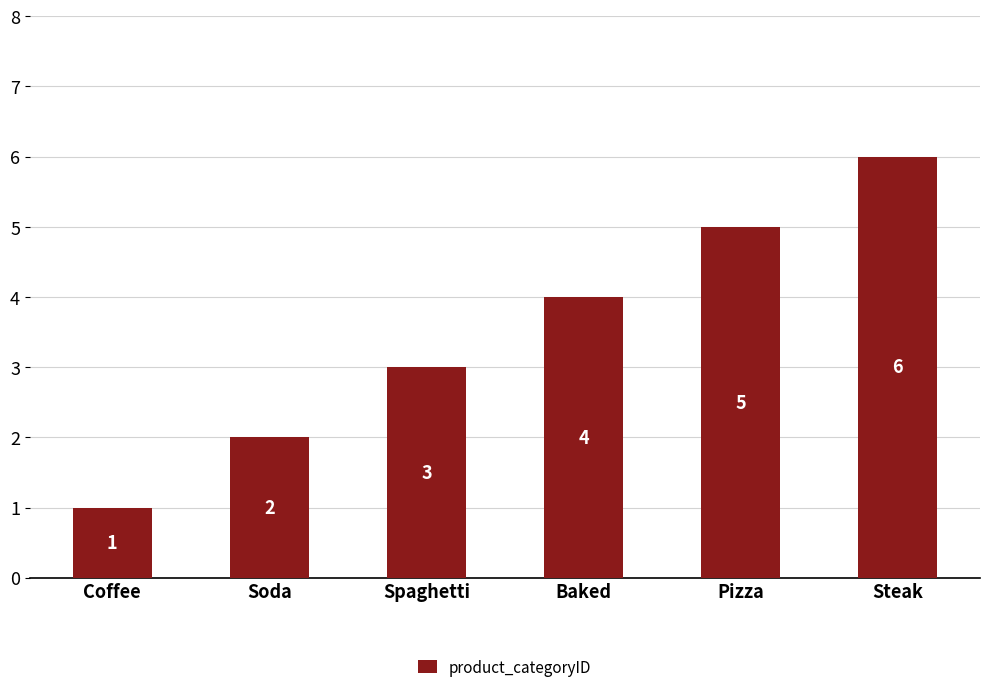

Reading left to right, list all the values displayed in this chart.

1	2	3	4	5	6